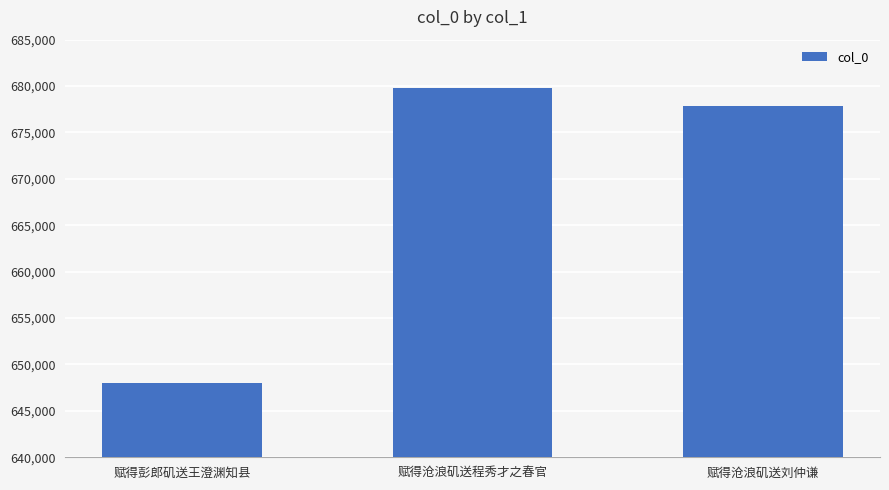

Reading left to right, list all the values displayed in this chart.

648033	679837	677859